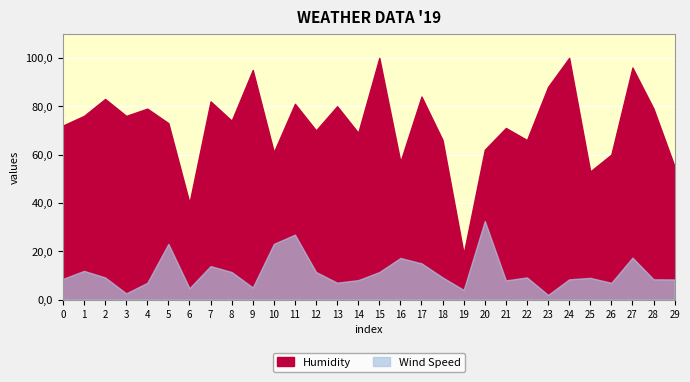

Rank the categories by Humidity value from highest to lowest.

15, 24, 27, 9, 23, 17, 2, 7, 11, 13, 4, 28, 1, 3, 8, 5, 0, 21, 12, 14, 18, 22, 20, 10, 26, 16, 29, 25, 6, 19